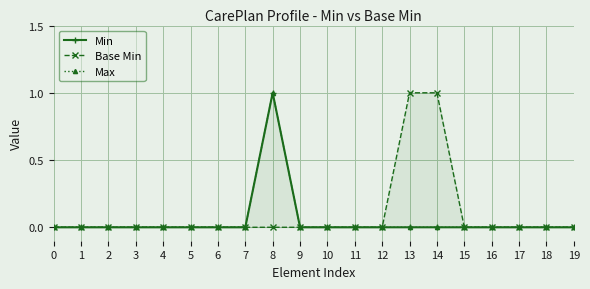

Which series changed the most between 14 and 15?

Base Min